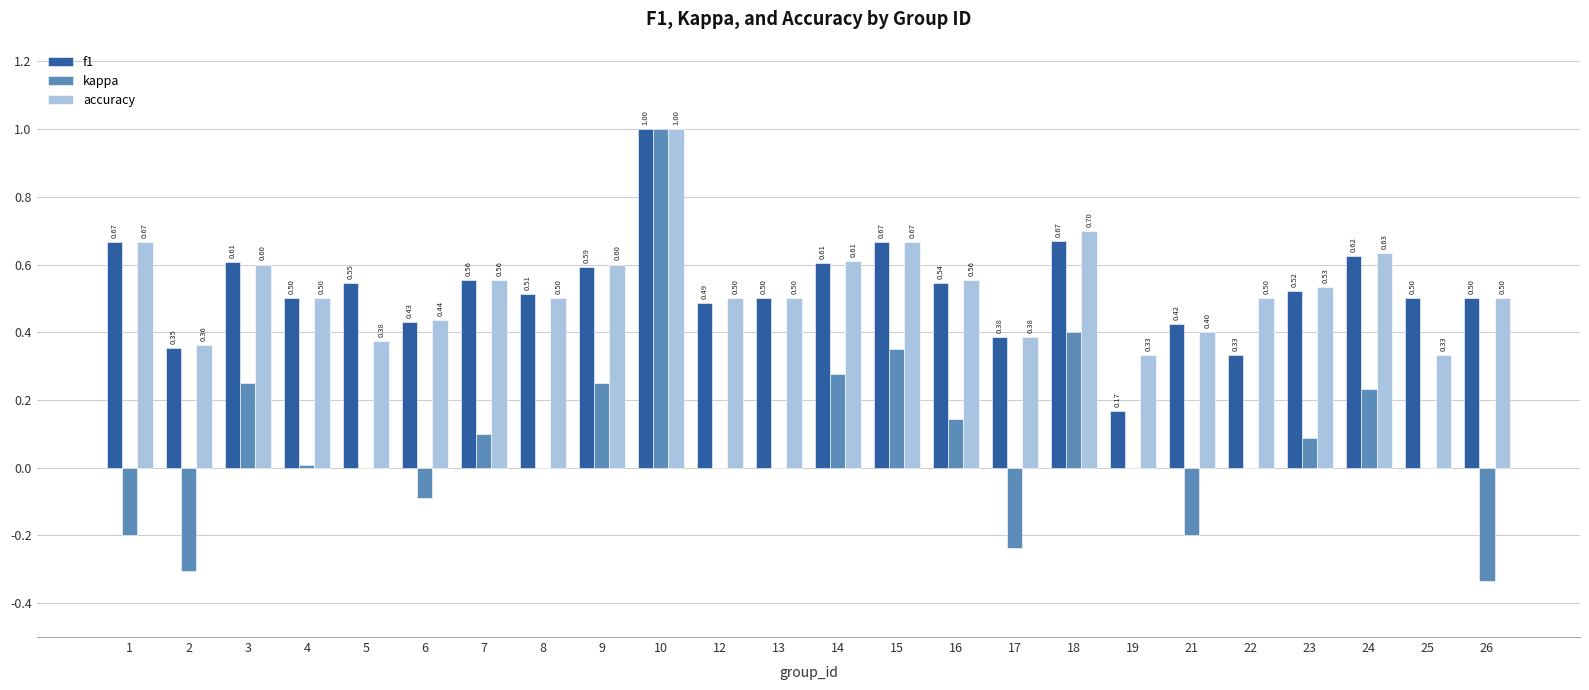

What is the sum of the accuracy values at 14 and 10?

1.6